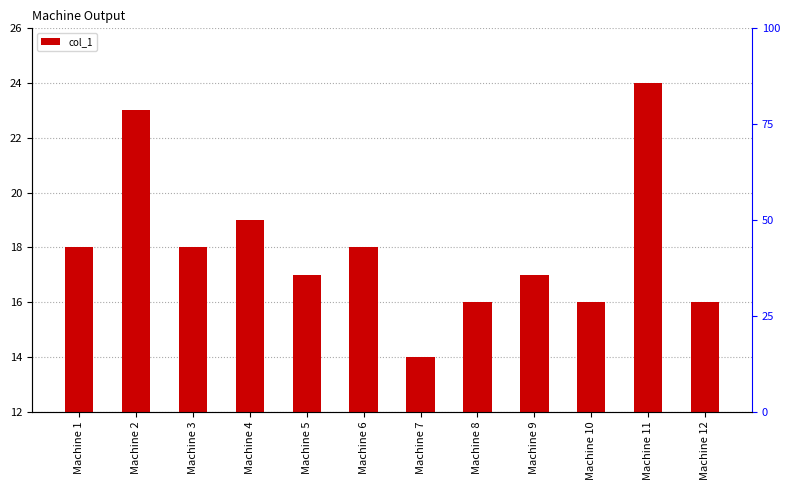

How many series are shown in this chart?

1